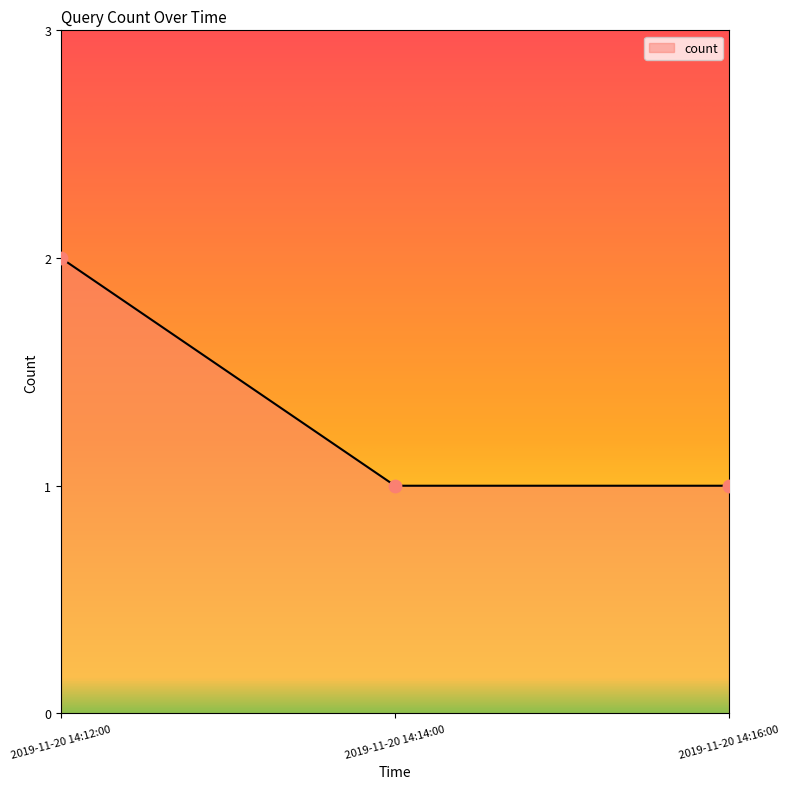

What is the change in value from 2019-11-20 14:12:00 to 2019-11-20 14:14:00?

-1